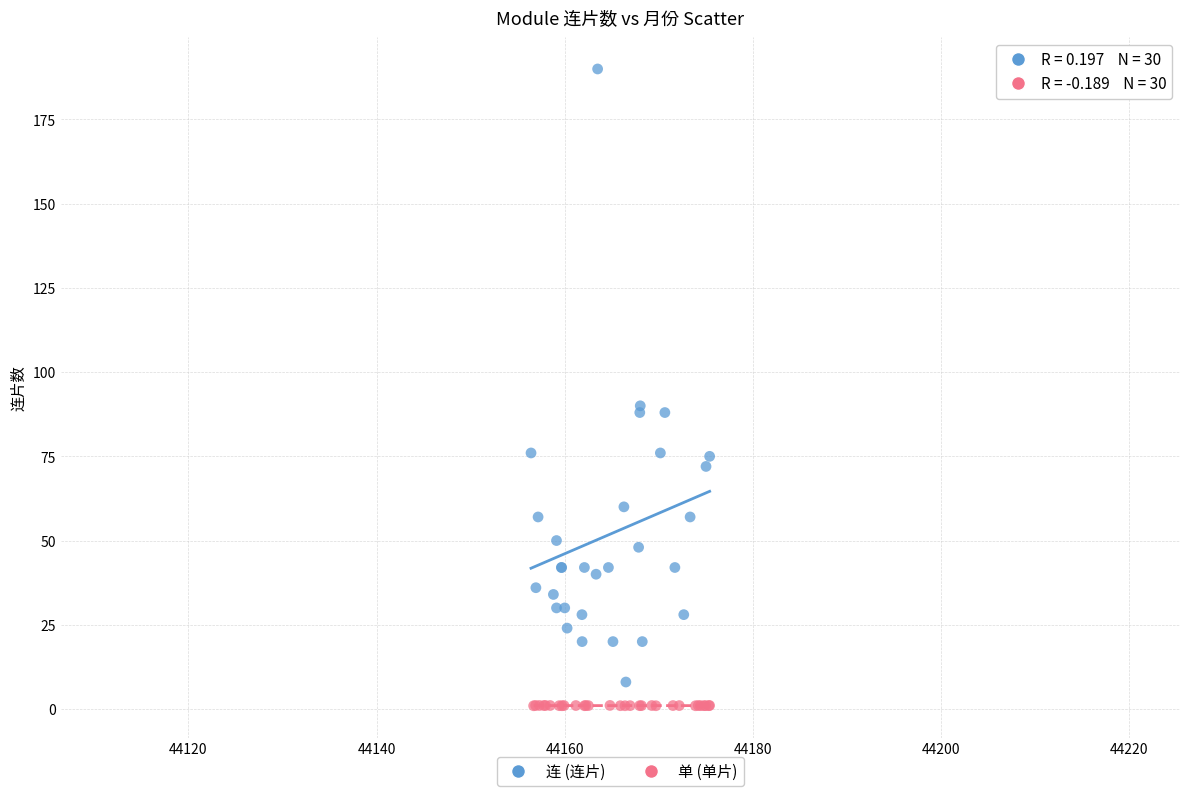

Which series has the widest spread of Y values?

连 (连片)